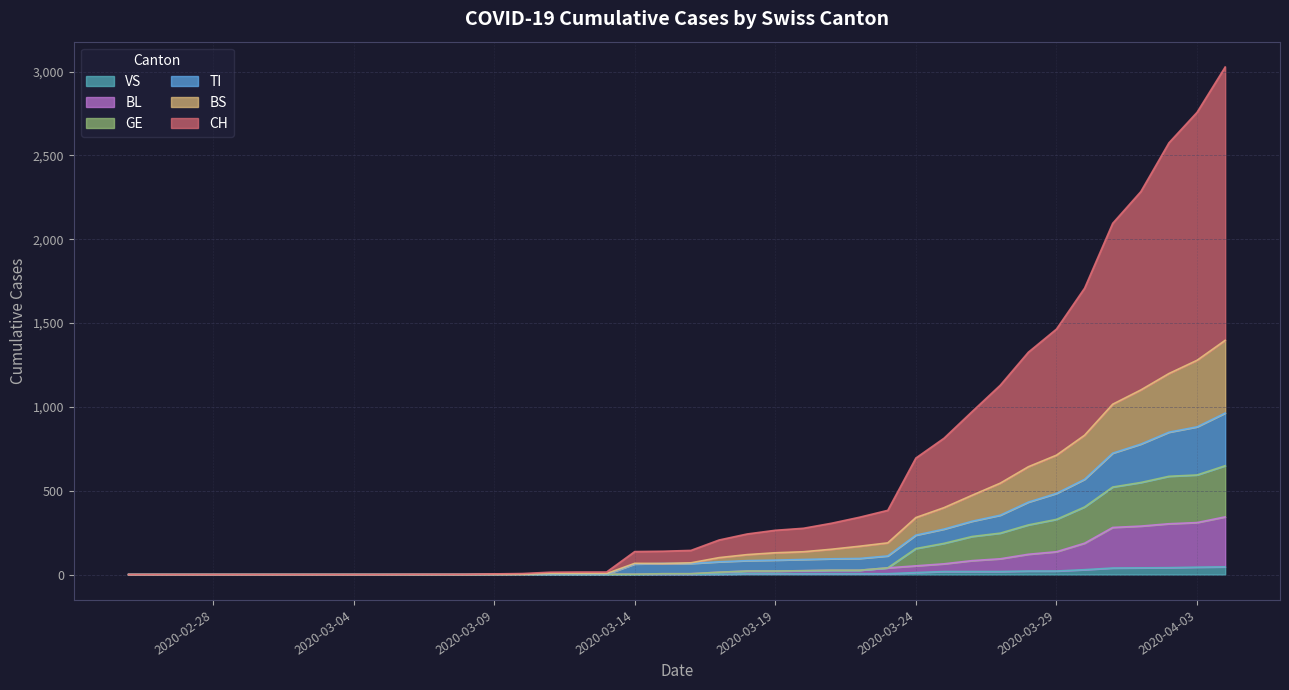

Does the chart display data point markers on the line(s)?

No